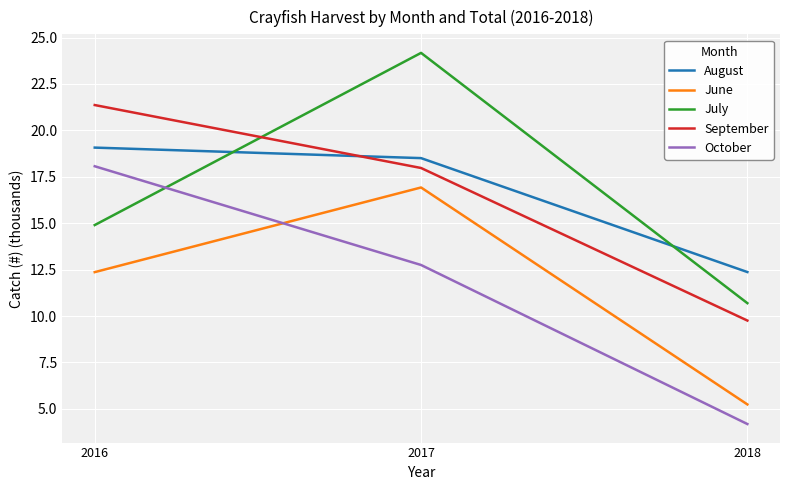

Which series changed the most between 2017 and 2018?

July